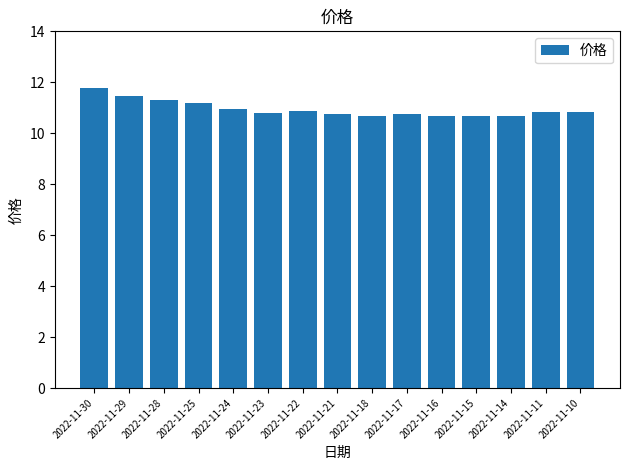

How many bars are there in total?

15